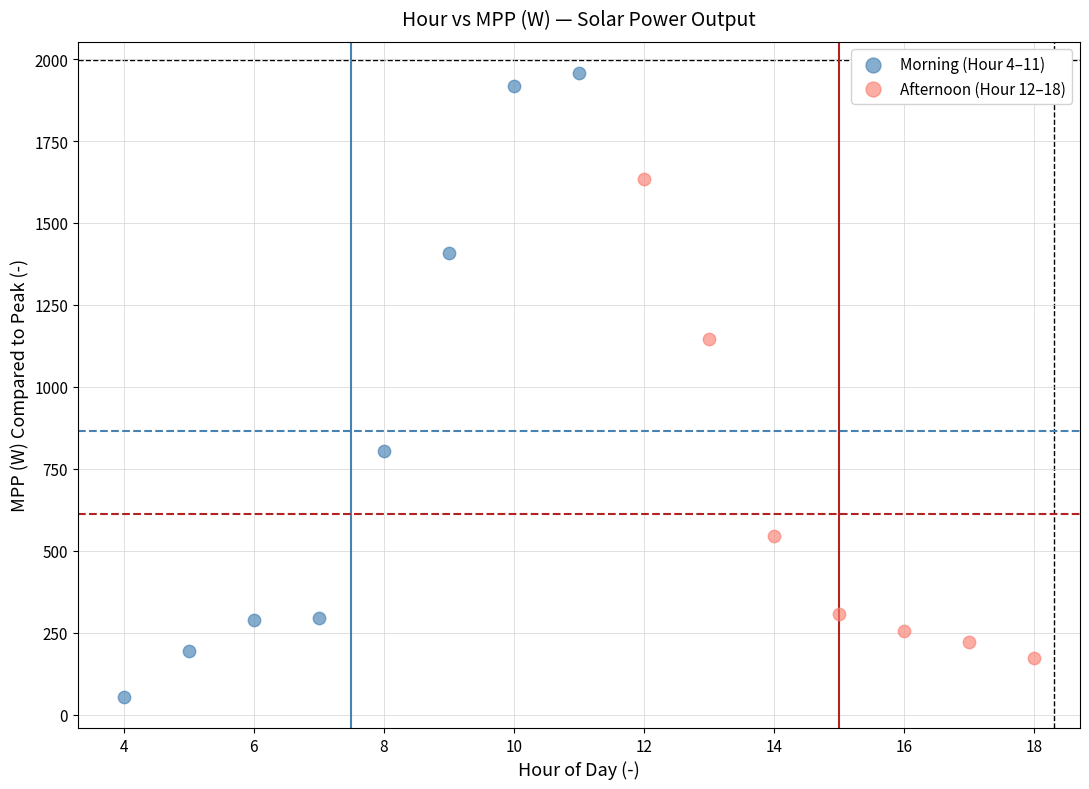

Which series has the widest spread of Y values?

Morning (Hour 4–11)